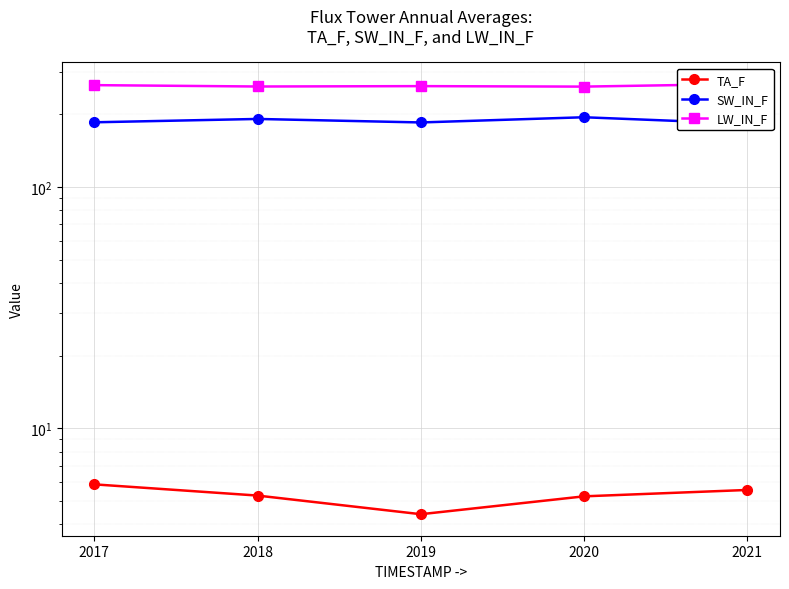

What is the minimum value for LW_IN_F?

260.7